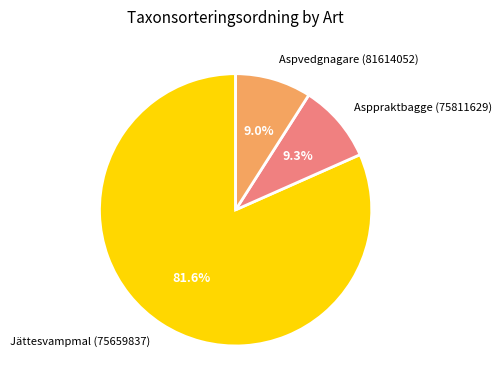

What is the largest slice in the pie chart?

Jättesvampmal (75659837)